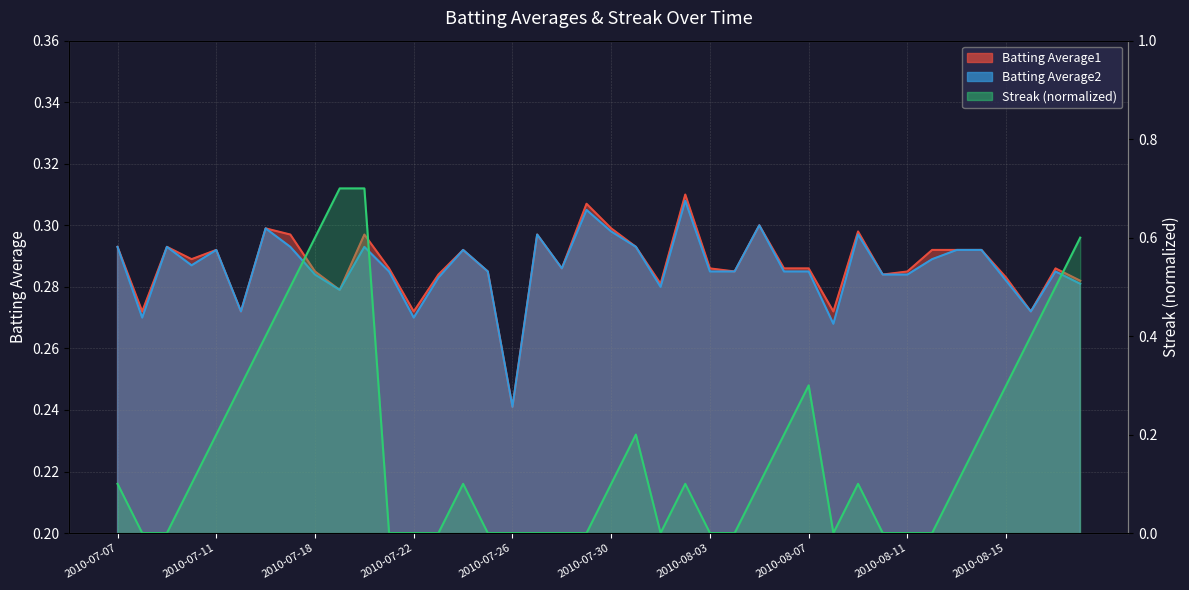

What is the maximum value for Batting Average2?

0.3